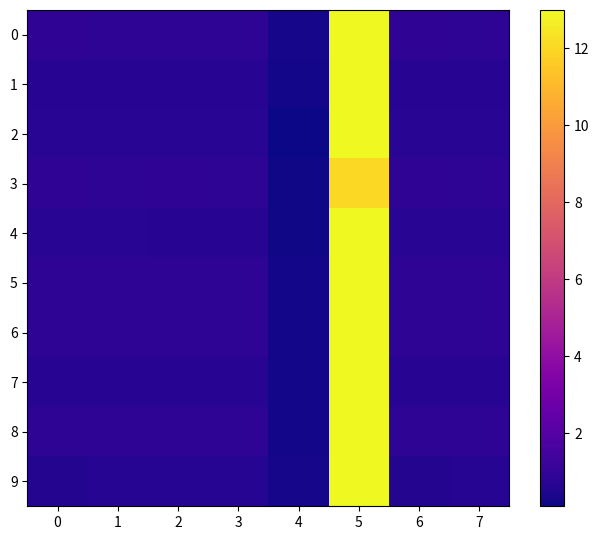

Which category has the highest value across all series?

5